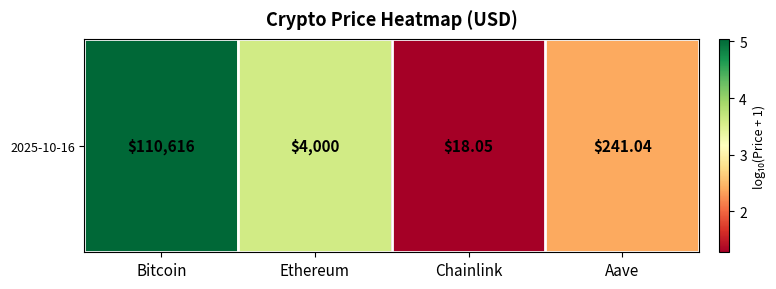

Rank the categories by value from highest to lowest.

Bitcoin, Ethereum, Aave, Chainlink